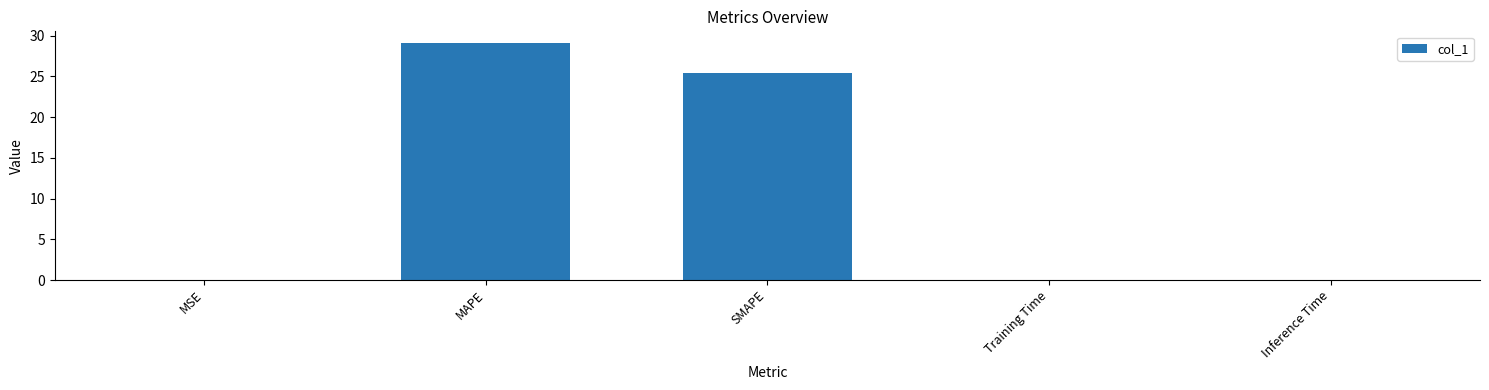

Which label corresponds to the largest value in the chart?

MAPE